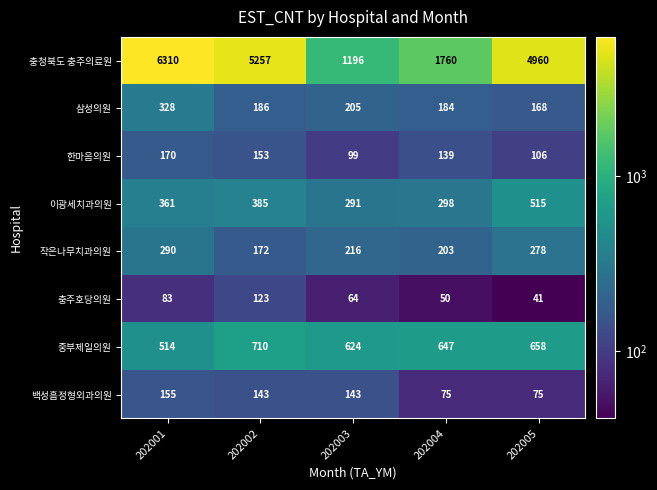

What is the smallest value displayed?

41